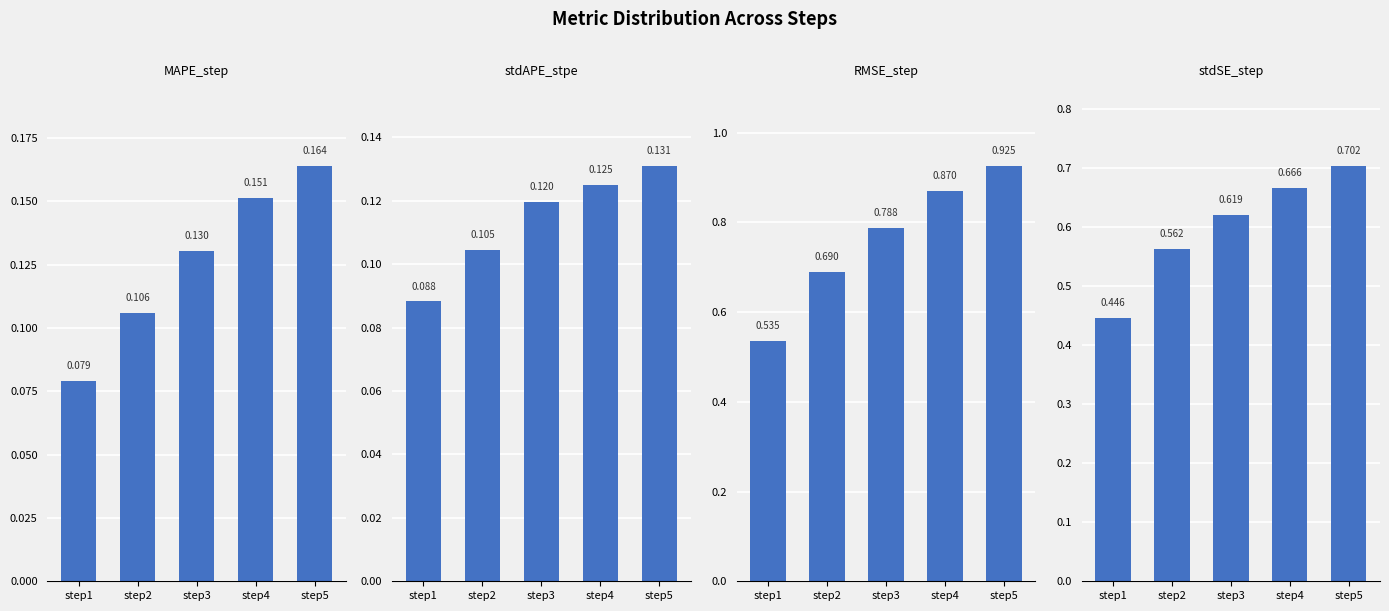

What is the value of the MAPE_step bar at the 2nd from the left?

0.1